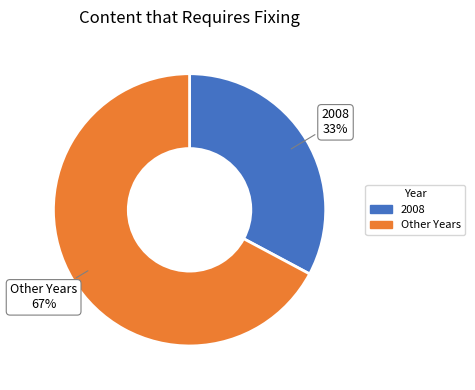

To the nearest percent, what percentage of the pie is Other Years?

67%